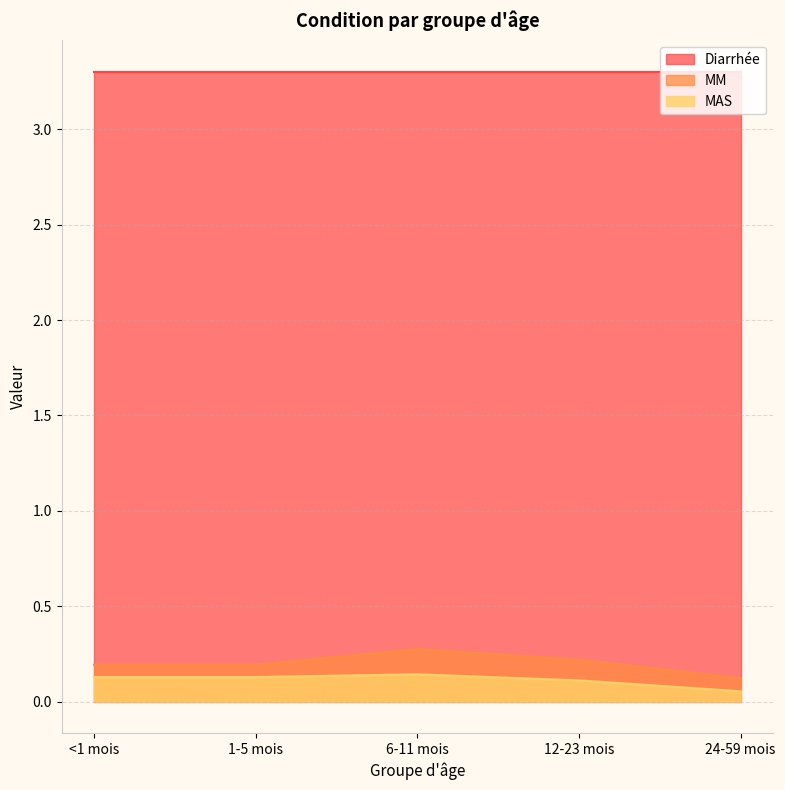

What are all the series names shown in the legend?

Diarrhée, MM, MAS